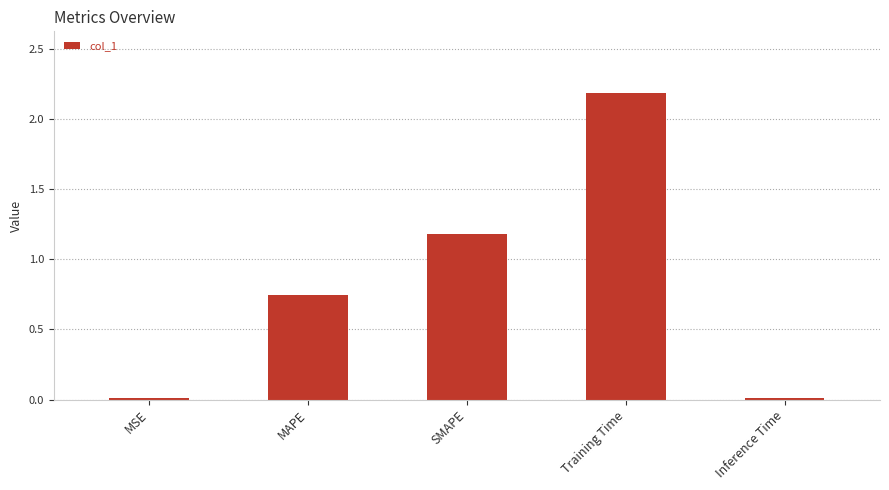

At which label is the value closest to 1?

SMAPE